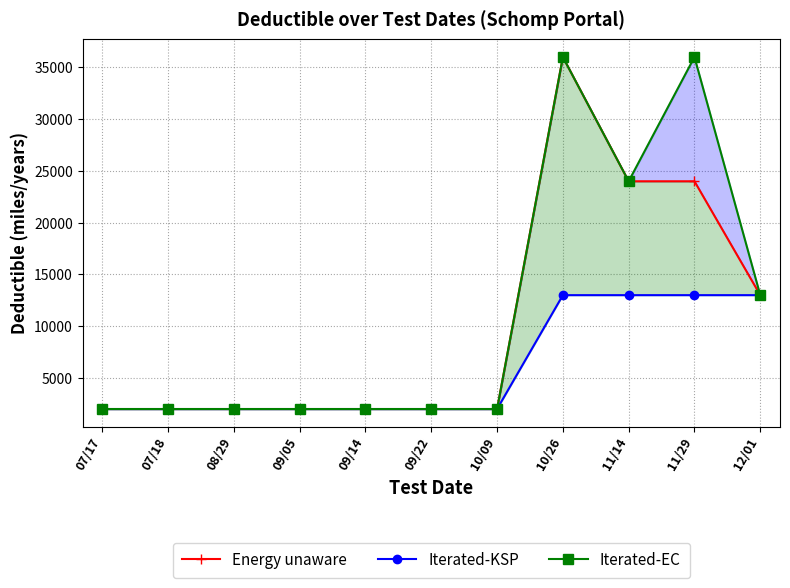

Rank the series by their average value, from lowest to highest.

Iterated-KSP, Energy unaware, Iterated-EC